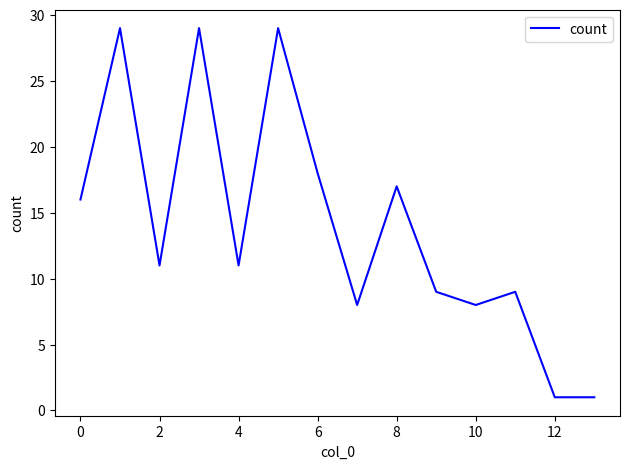

Reading left to right, what are all the values shown in this chart?

16	29	11	29	11	29	18	8	17	9	8	9	1	1